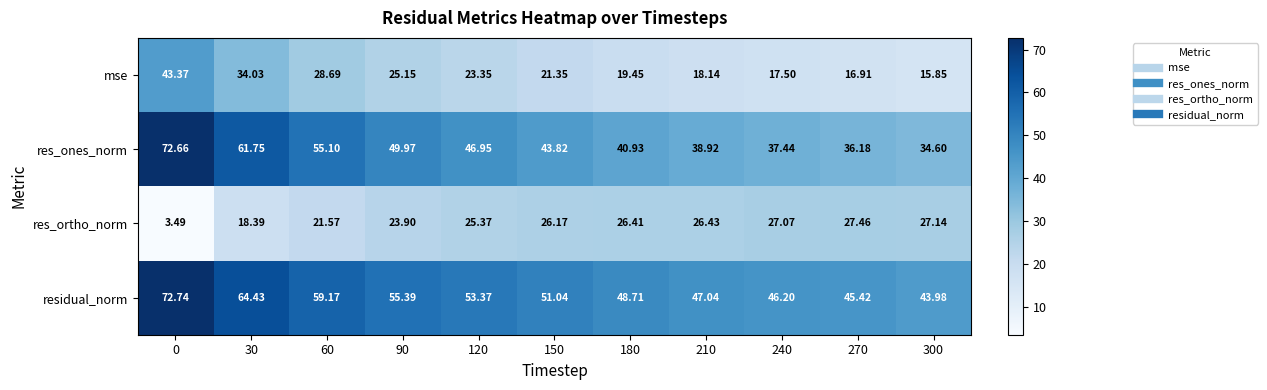

What is the greatest value displayed?

72.7